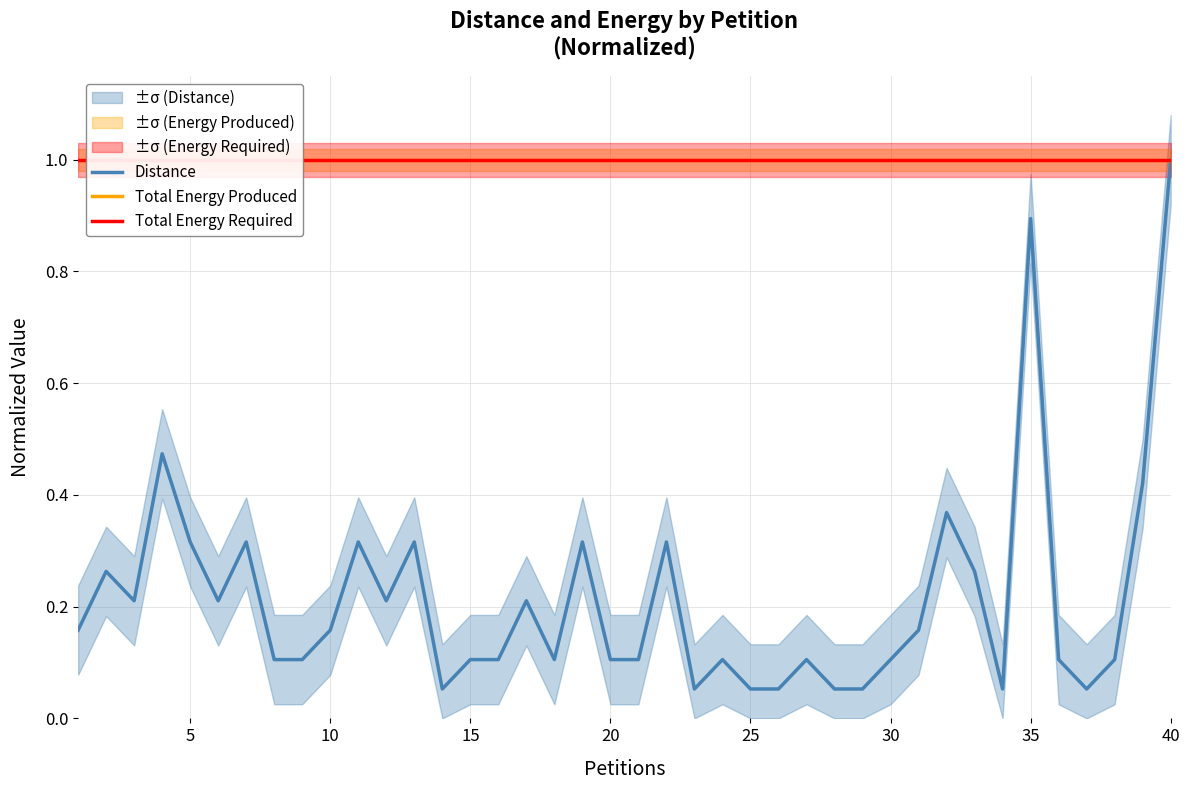

Rank the series by their maximum value, from lowest to highest.

Total Energy Produced, Distance, Total Energy Required